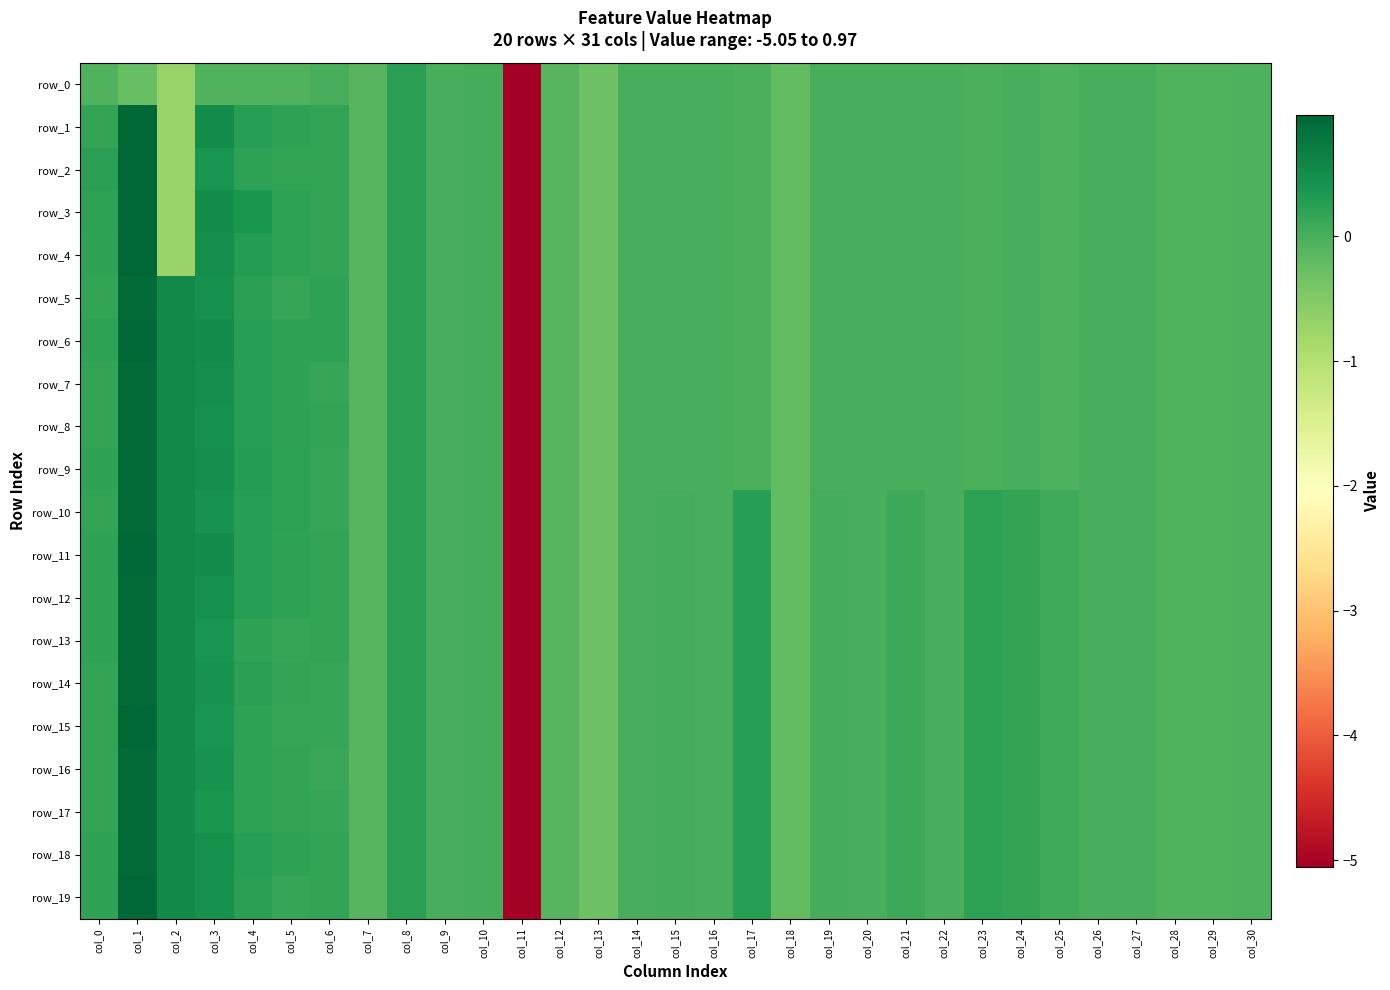

Is the value of row_9 at col_19 greater than the value of row_7 at col_30?

Yes